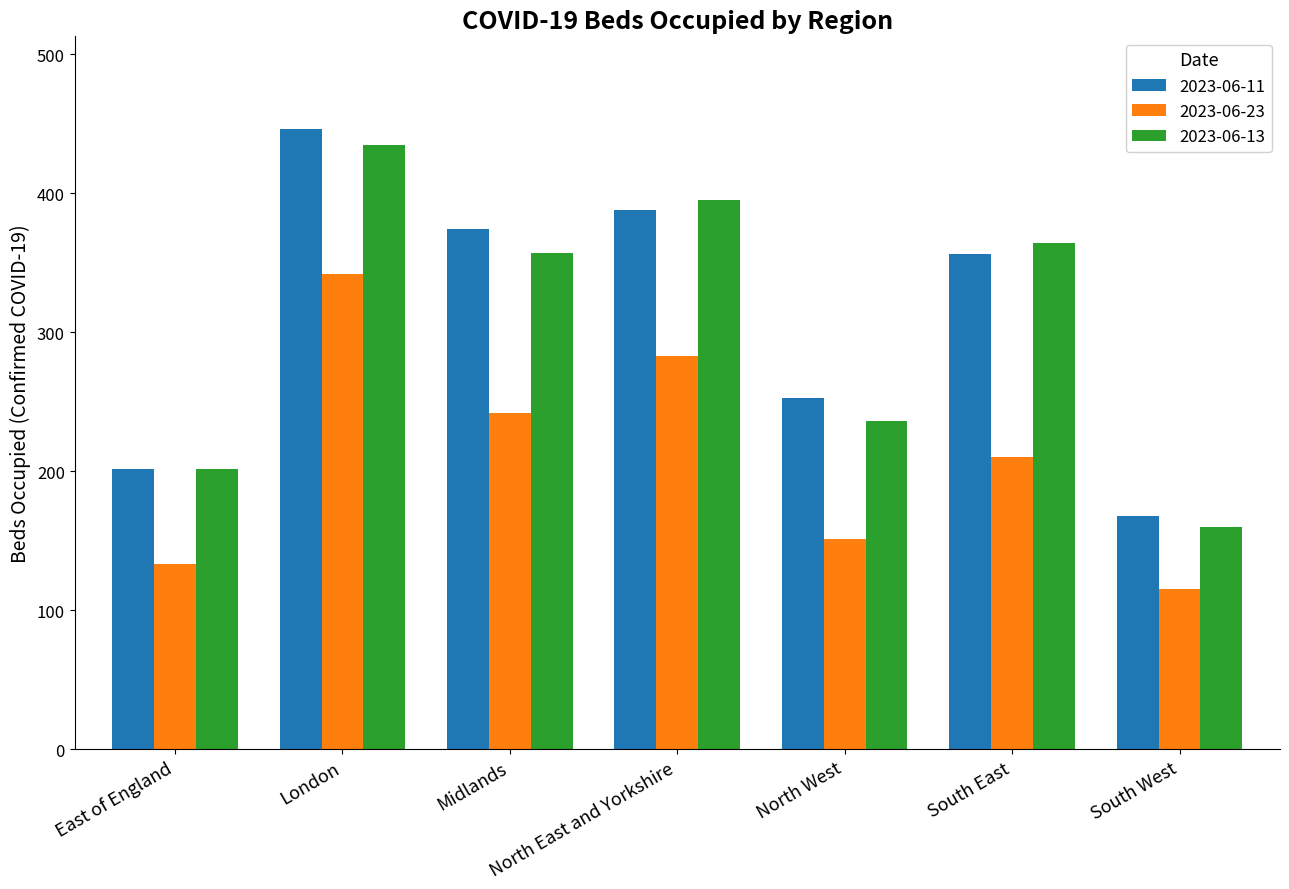

At which label does 2023-06-13 first exceed 357?

London